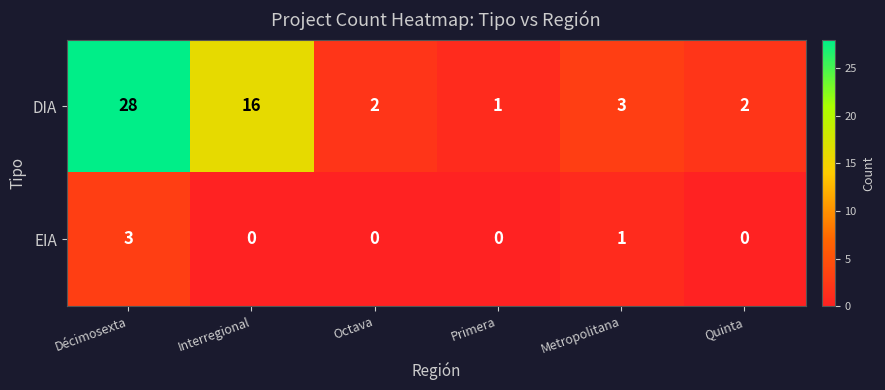

List the series in order of their peak value, lowest first.

EIA, DIA